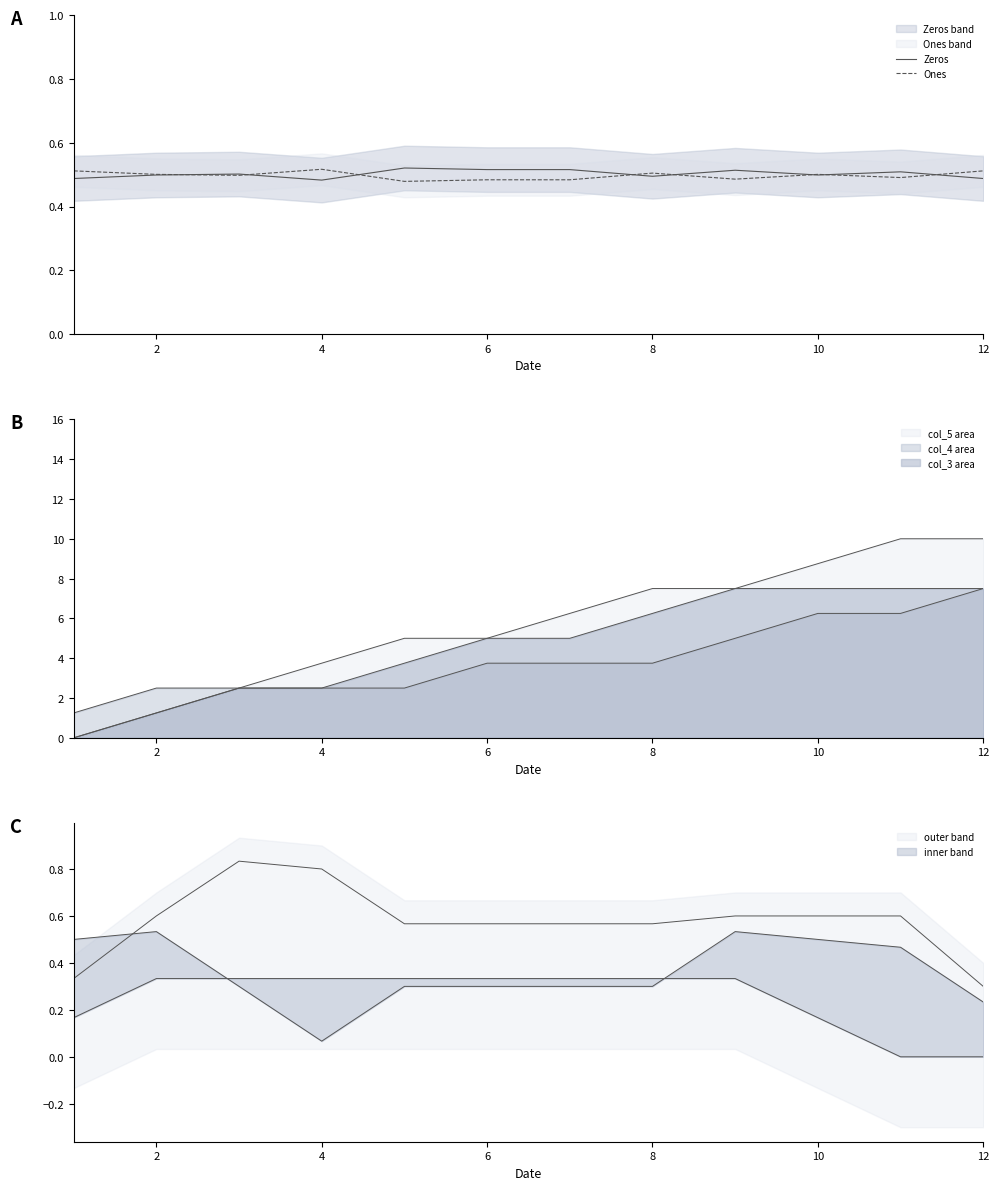

How many lines are shown in the chart?

2